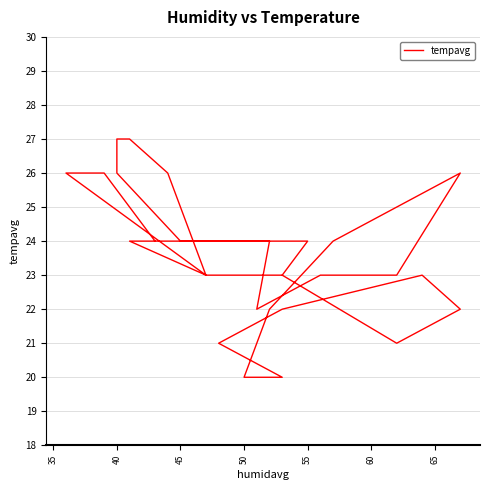

Does the chart have visible grid lines?

Yes